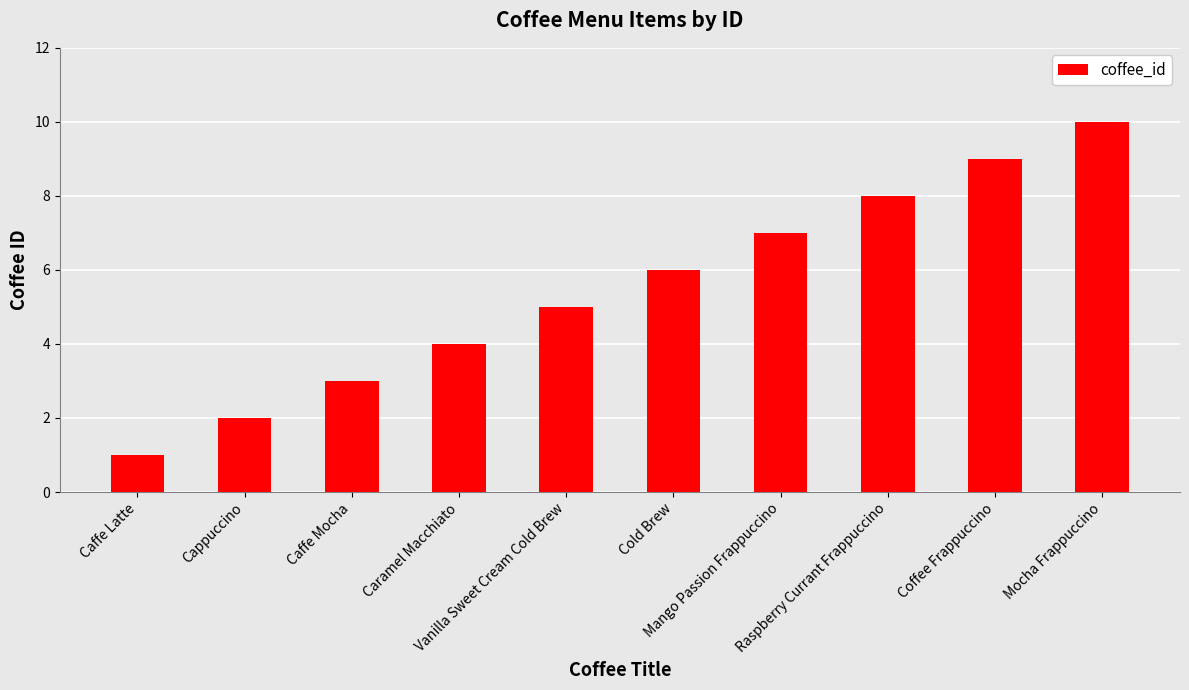

Are the bars grouped side by side (vs. stacked)?

No